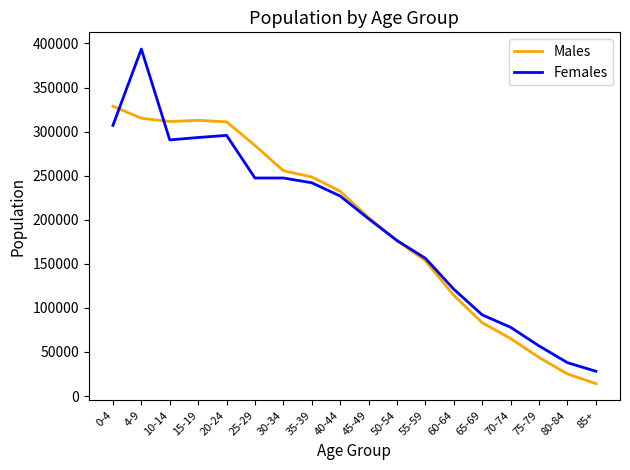

Rank the series by their maximum value, from highest to lowest.

Females, Males